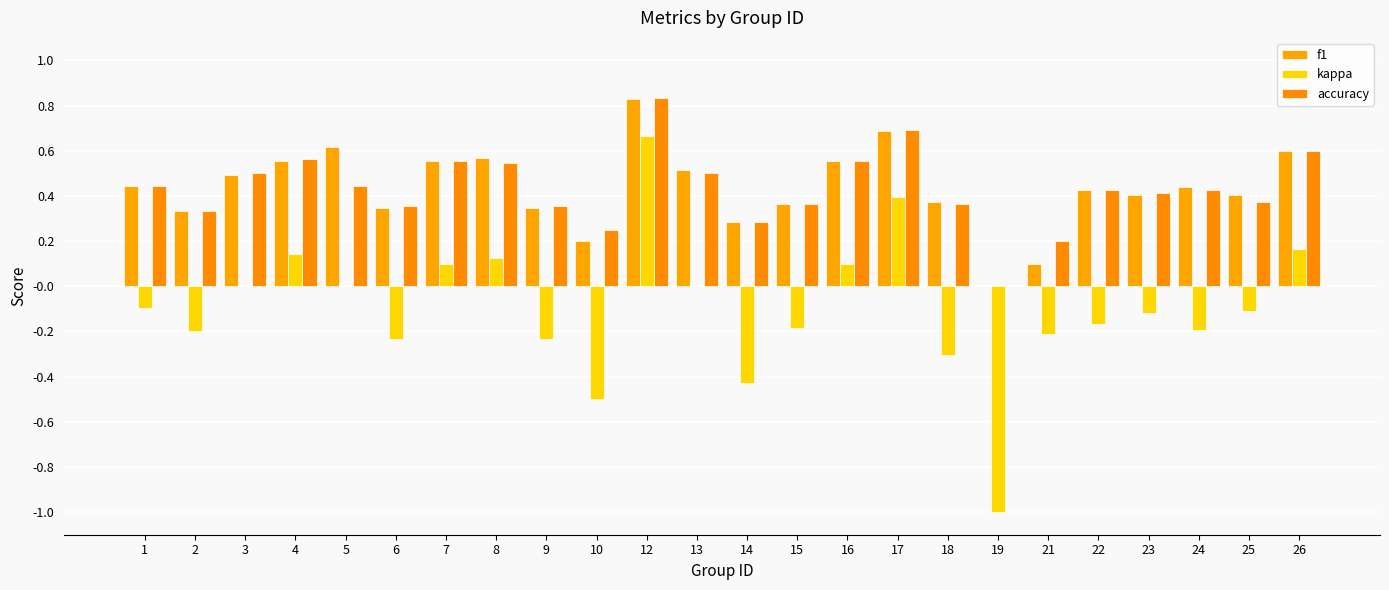

How many groups of bars are there?

24